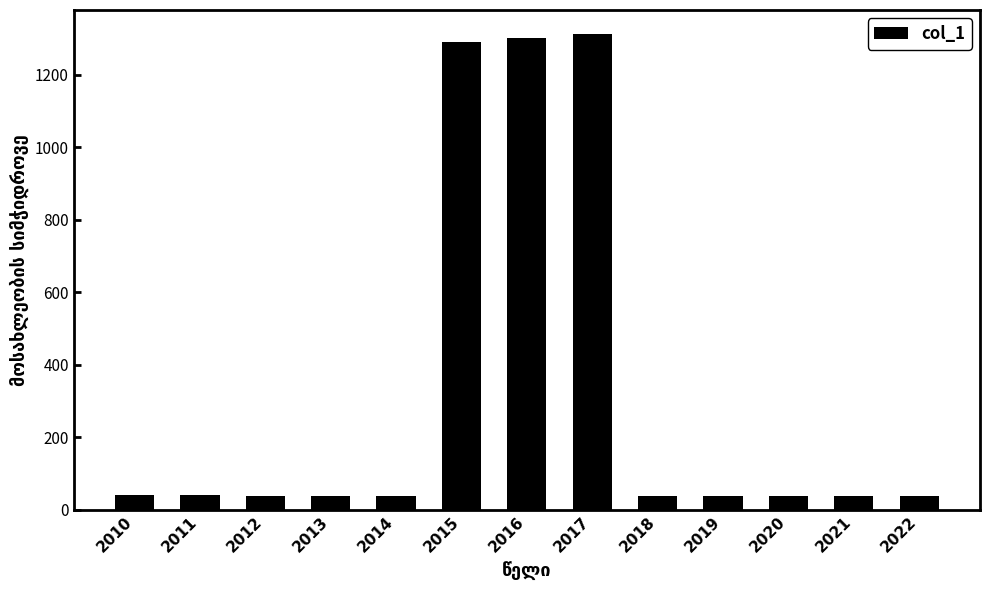

How many data points does each series have?

13